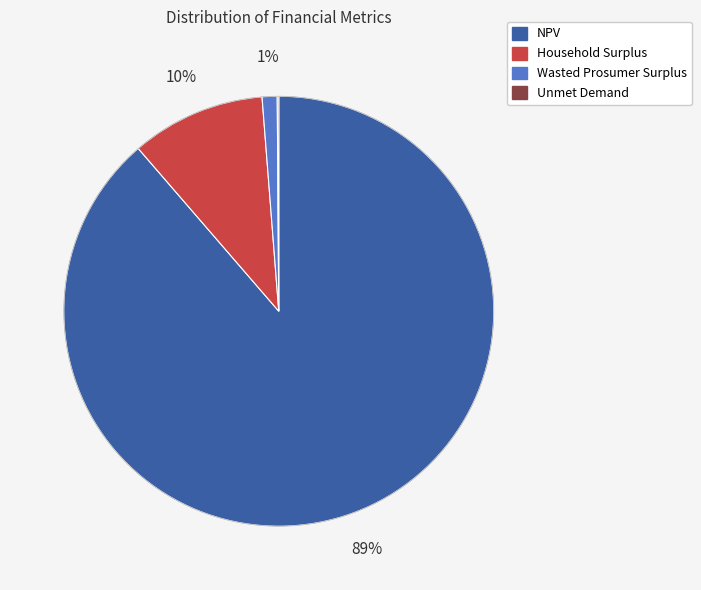

Between Household Surplus and NPV, which is larger?

NPV